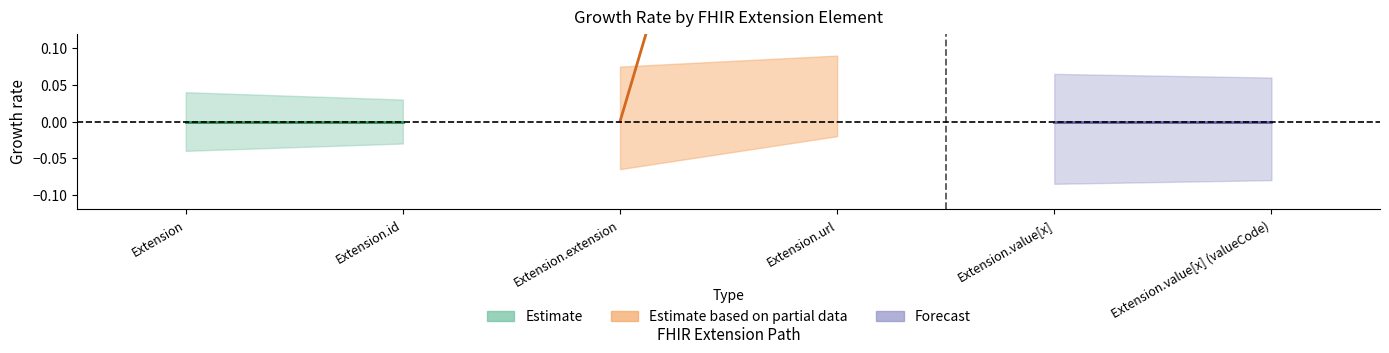

Between Extension.extension and Extension.url, which is larger?

Extension.url